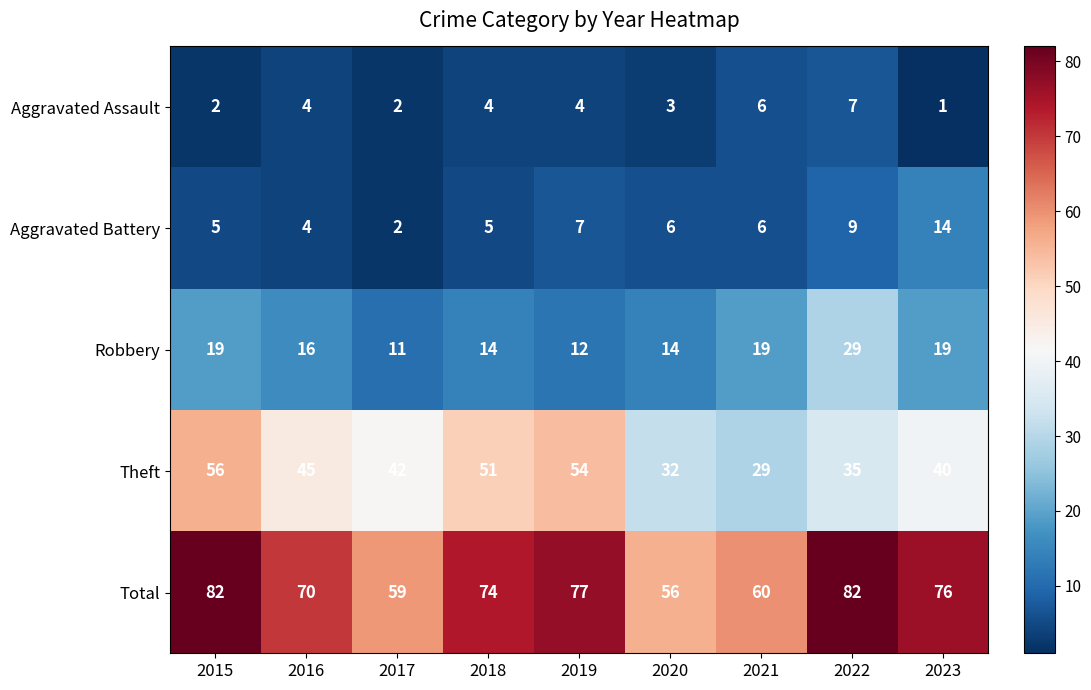

What is the greatest value displayed?

82